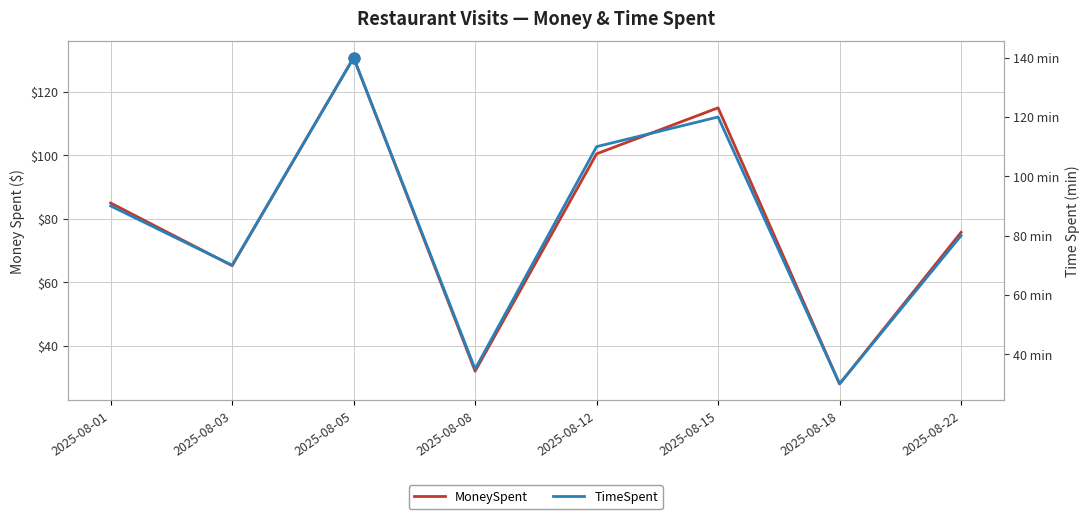

What are all the series names shown in the legend?

MoneySpent, TimeSpent